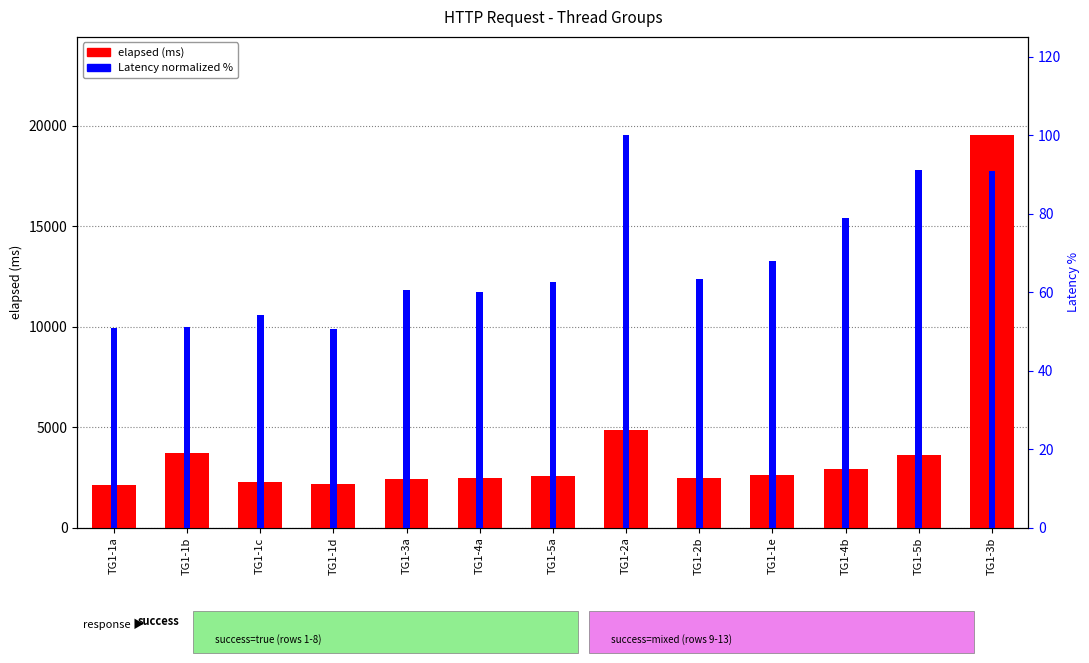

What is the value of the Latency (normalized %) bar at the 12th from the left?

91.0